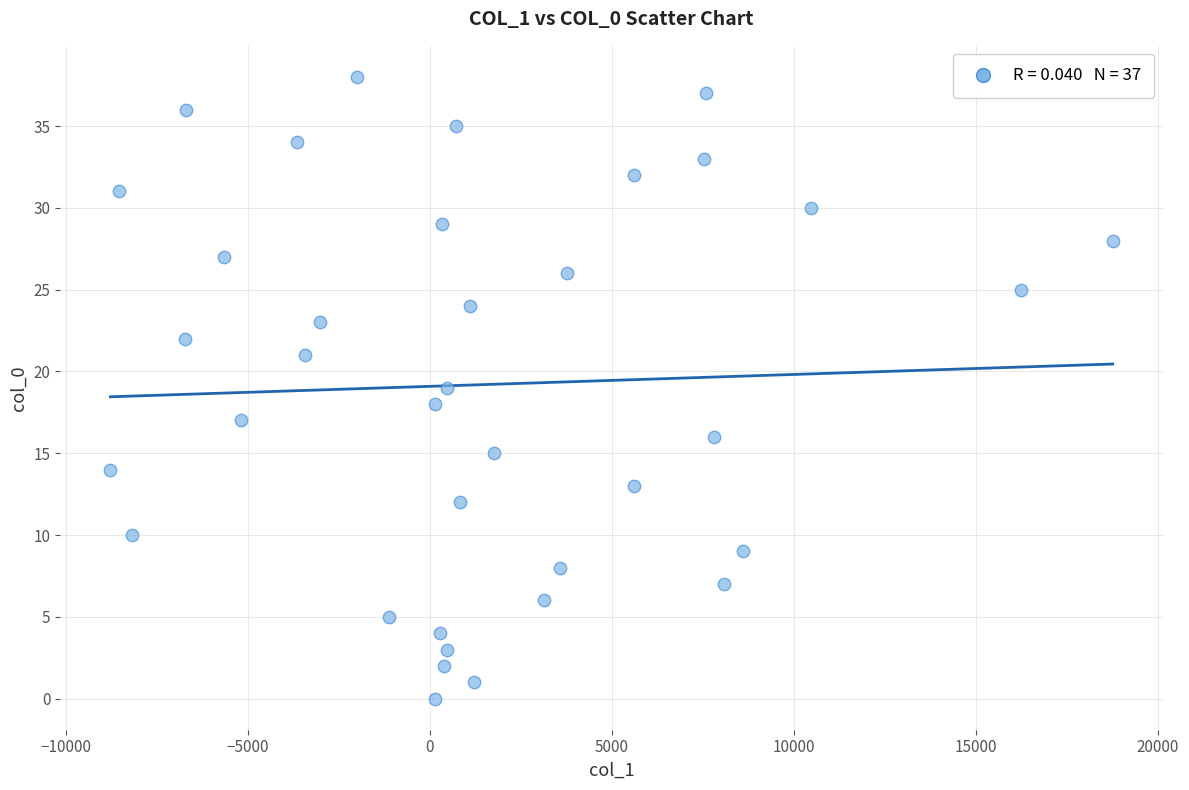

What is the range of Y values (max minus min)?

38